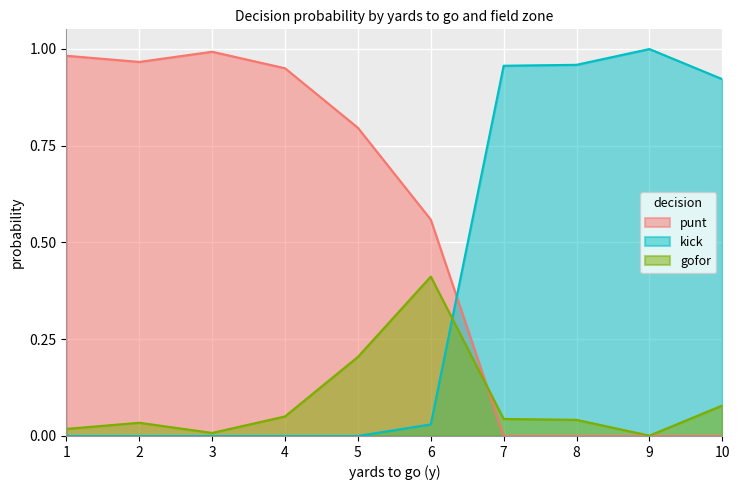

Between 10 and 3, which is larger?

3